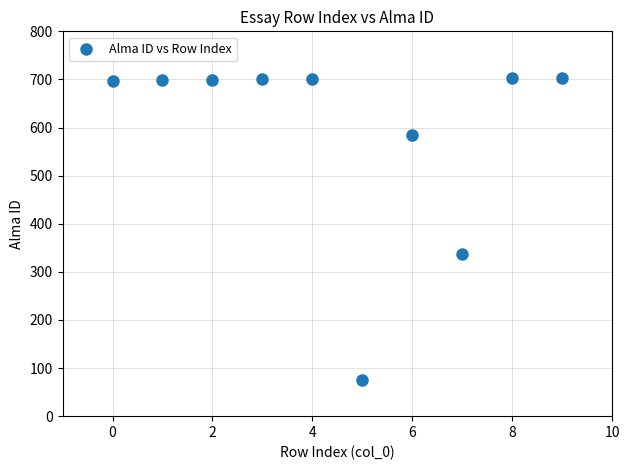

What Y value in the scatter plot is closest to 389?

338